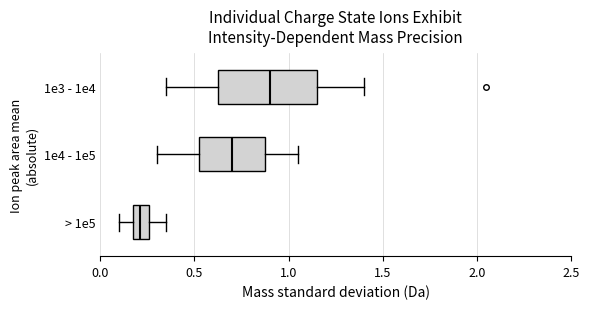

Which box's median line is the furthest to the right?

1e3 - 1e4